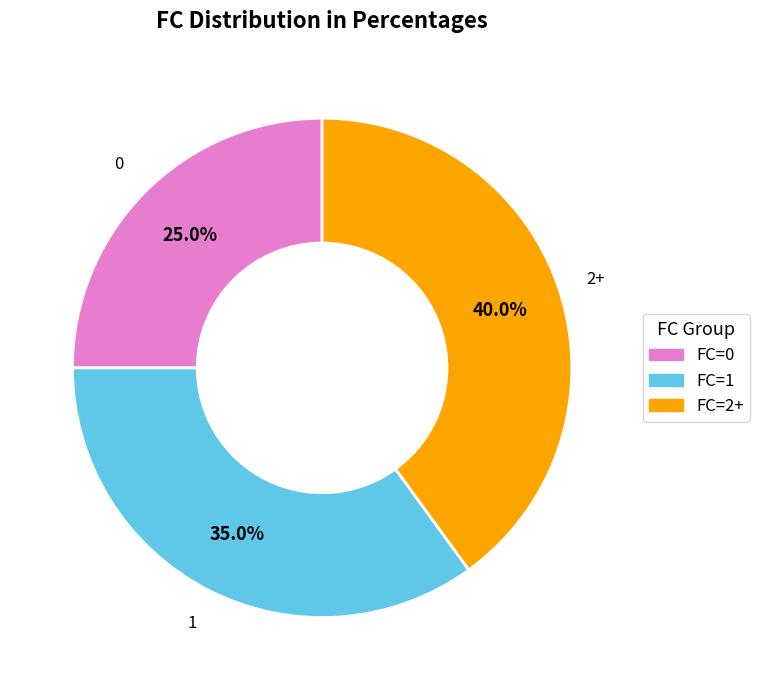

Which slice is the largest?

2+